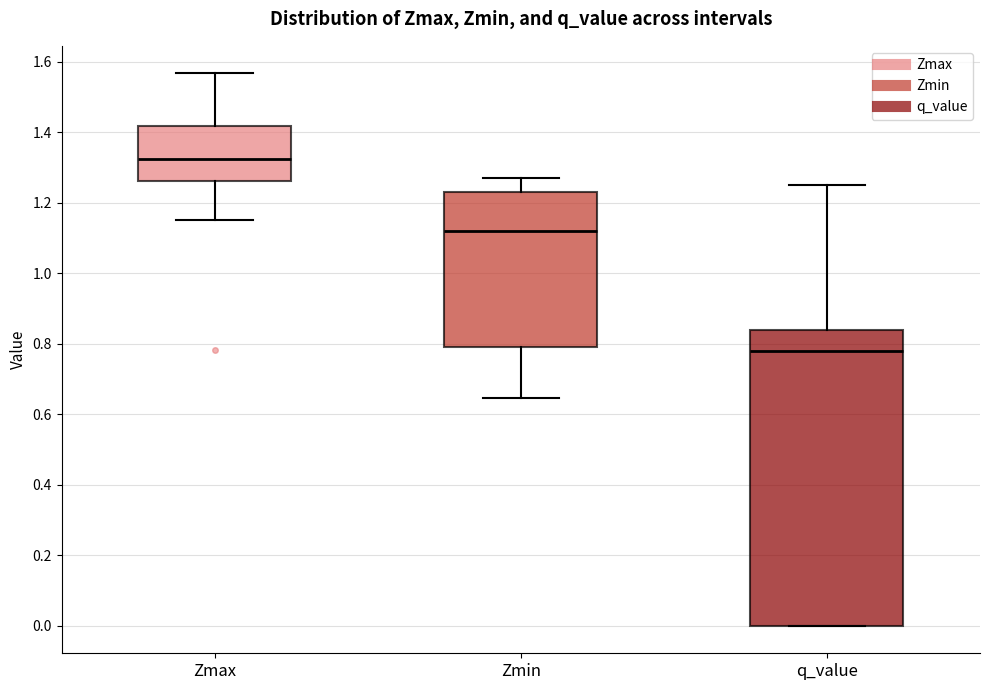

Reading left to right, read every box against the y-axis: the position of its median line, the range the box covers, and the ends of its whiskers. The values are not printed on the chart, so give them approximately, as read against the axis.

Zmax: median 1.32, box 1.26 to 1.42, whiskers 1.16 to 1.56
Zmin: median 1.12, box 0.80 to 1.24, whiskers 0.64 to 1.28
q_value: median 0.78, box 0.00 to 0.84, whiskers 0.00 to 1.26